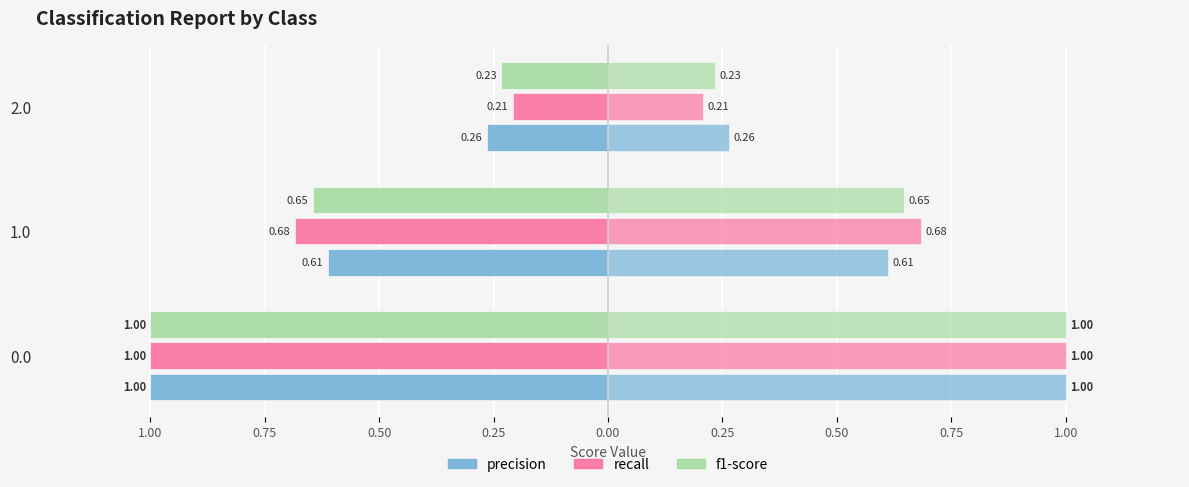

How many groups of bars are there?

3